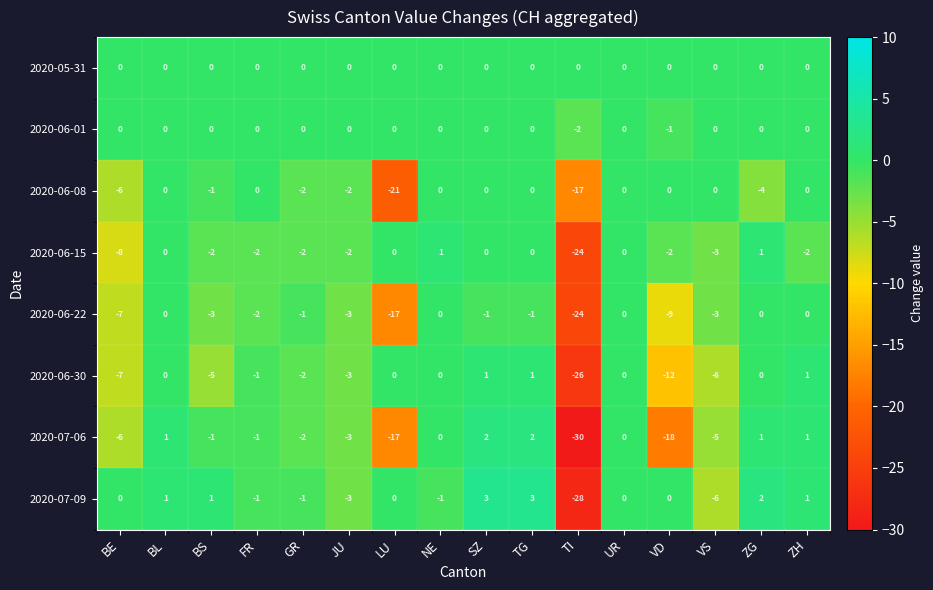

Is it true that 2020-06-15 equals -10 at BL?

False